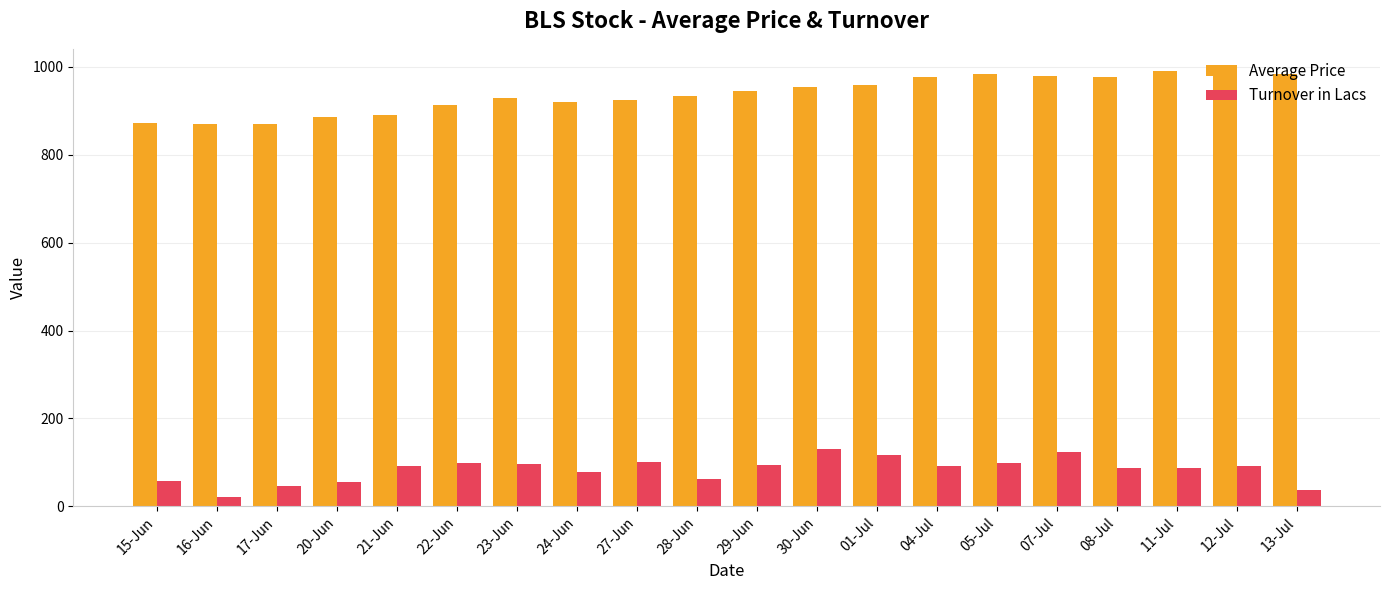

Which series has the largest range (max minus min)?

Average Price